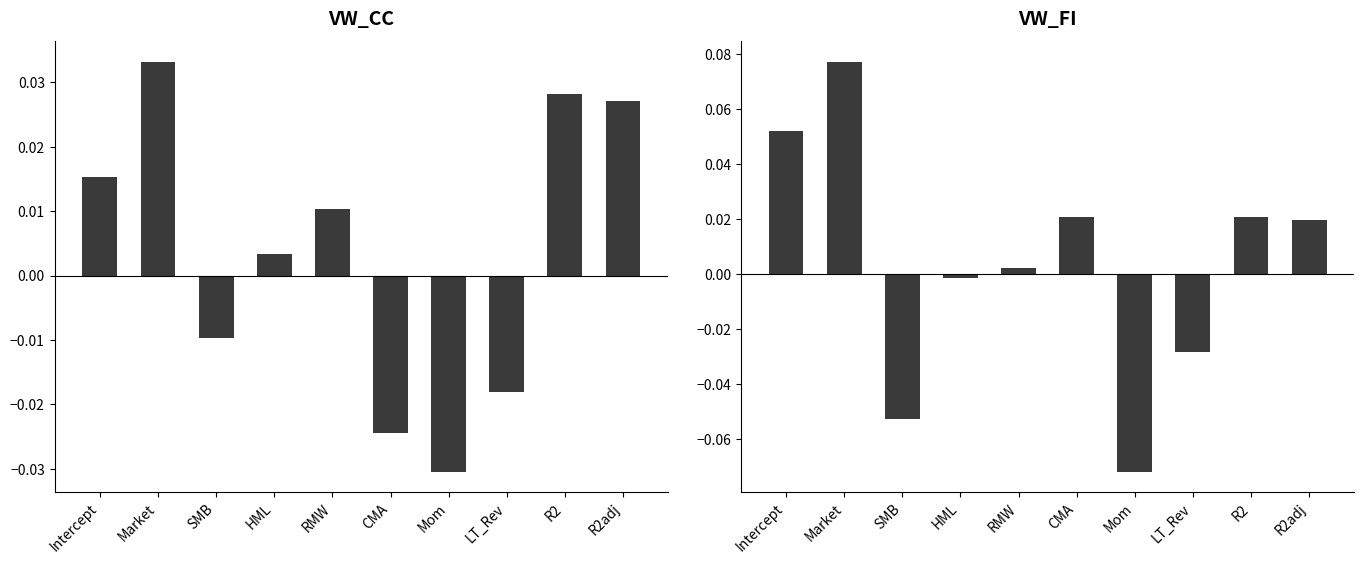

What are all the series names shown in the legend?

VW_CC, VW_FI